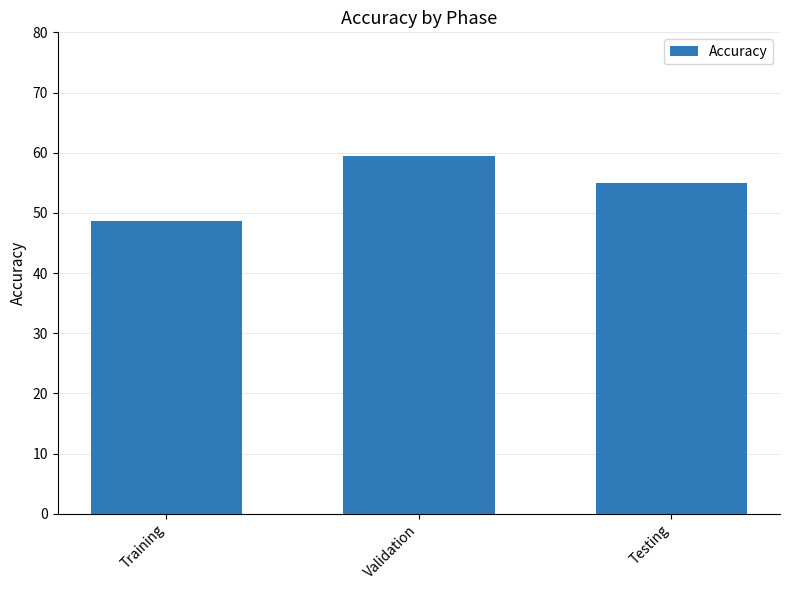

The value at Validation is 59.4. True or false?

True